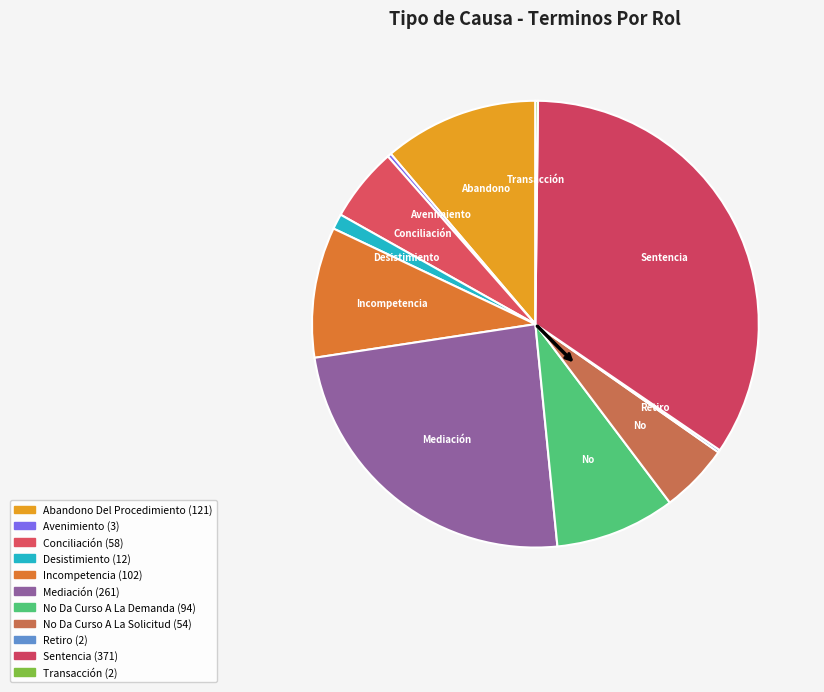

How many slices are in this pie chart?

11